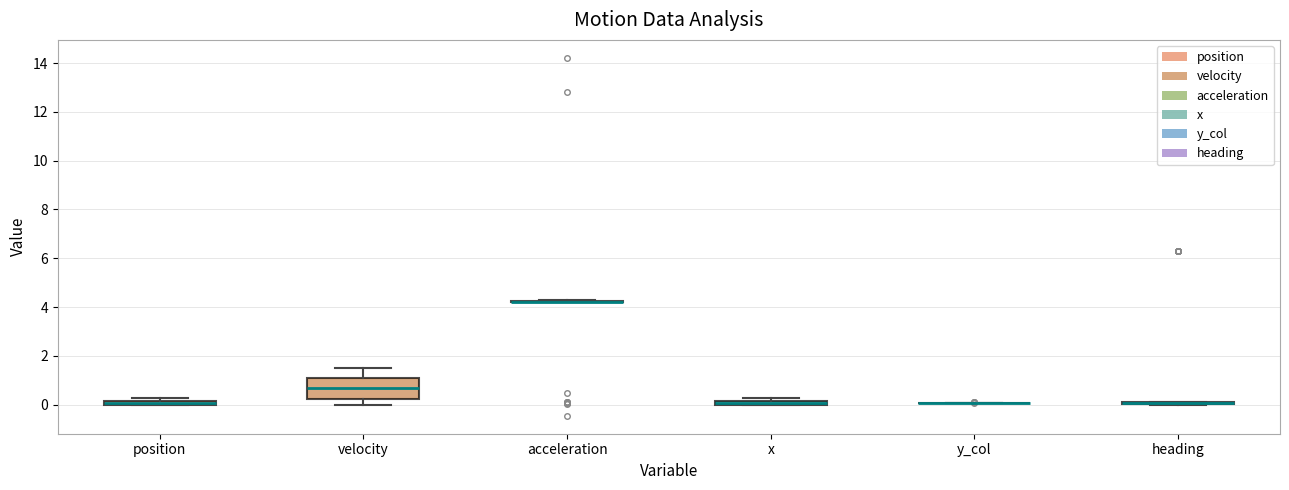

Comparing the boxes themselves (not the whiskers), which one is the tallest?

velocity